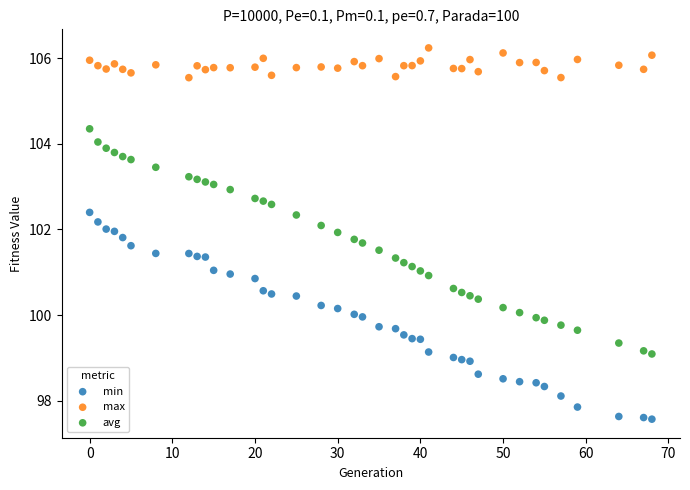

Which series contains the highest Y value?

max